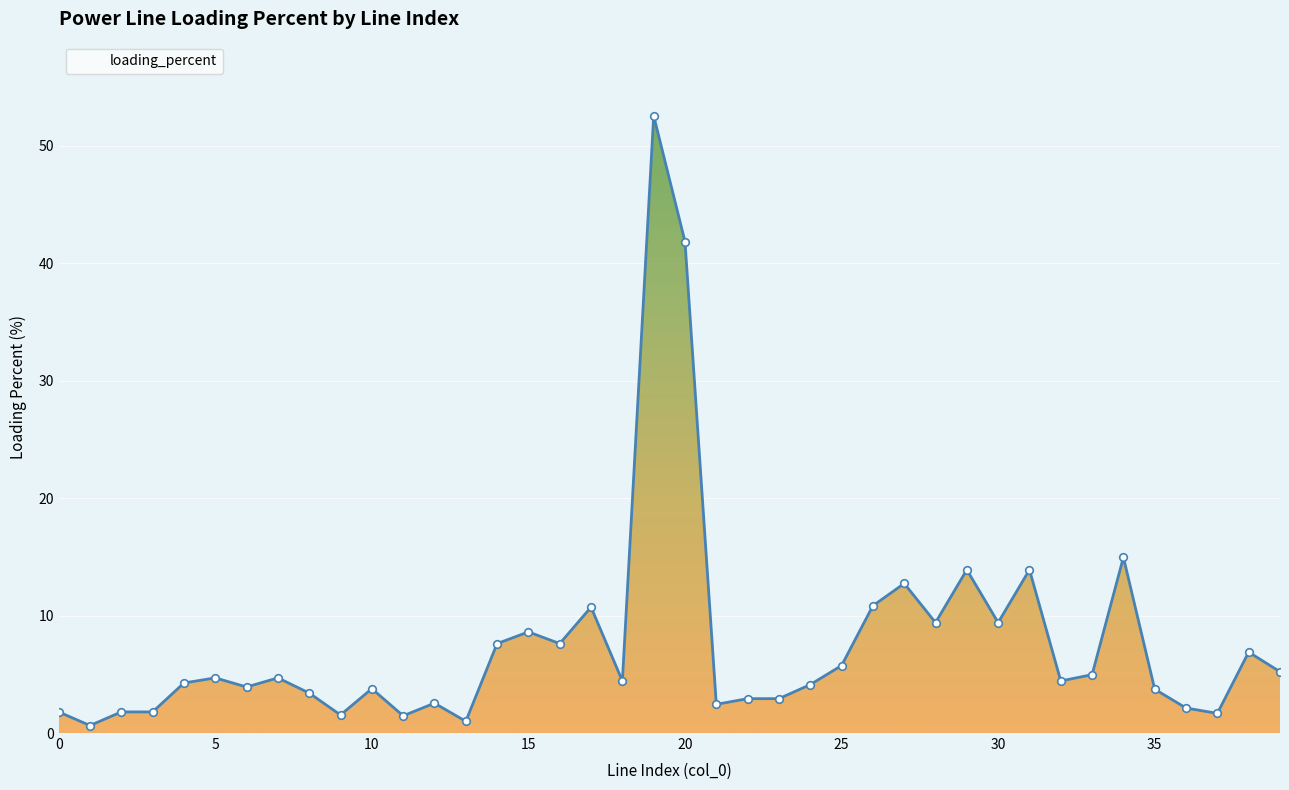

What is the greatest value displayed?

52.6